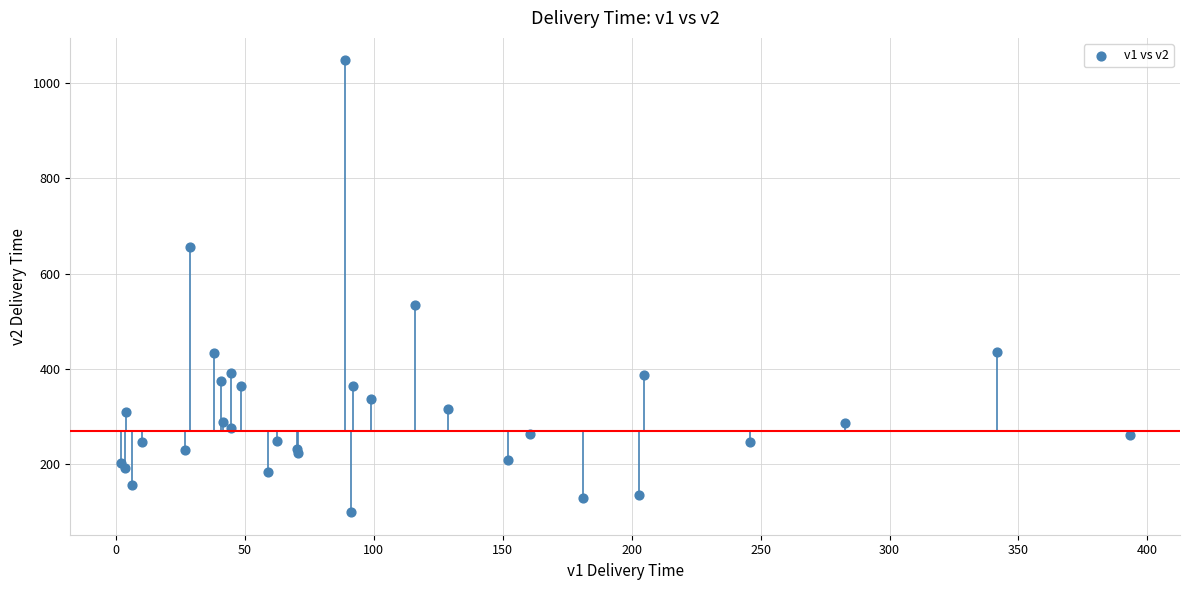

What Y value in the scatter plot is closest to 573?

533.8